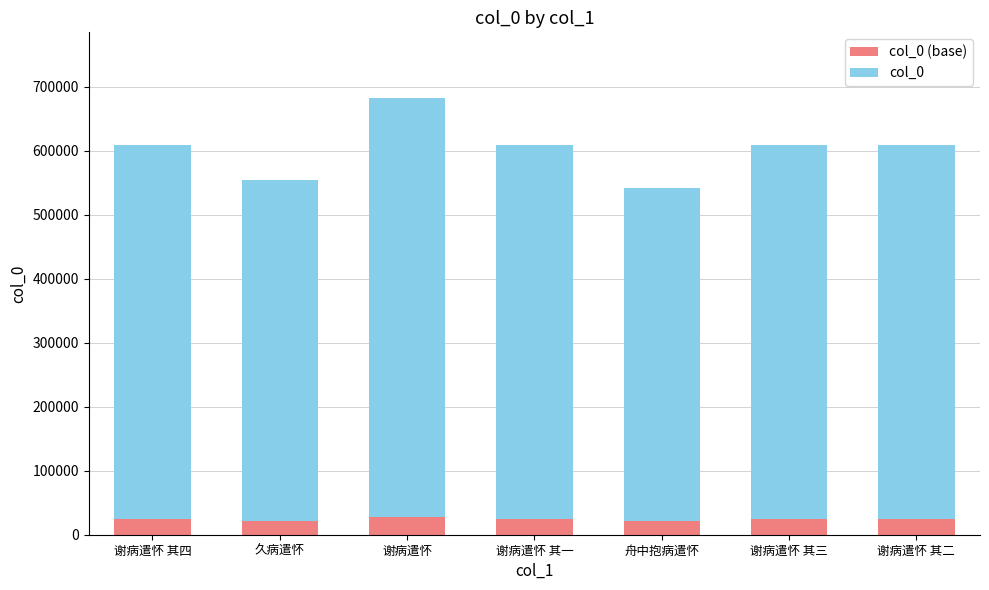

At which category is the sum across all series the highest?

谢病遣怀